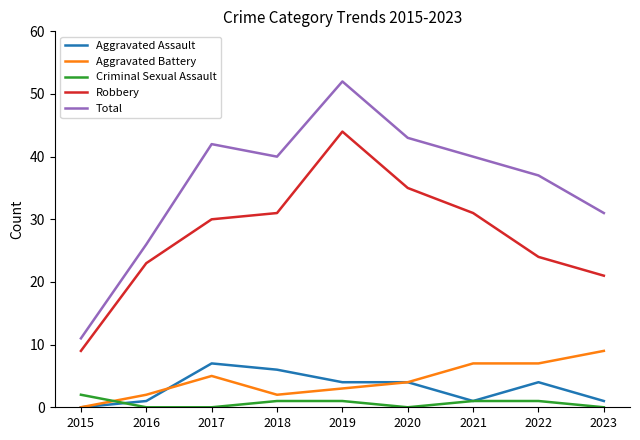

True or false: Aggravated Assault has more than 0 points higher than both neighbors.

True